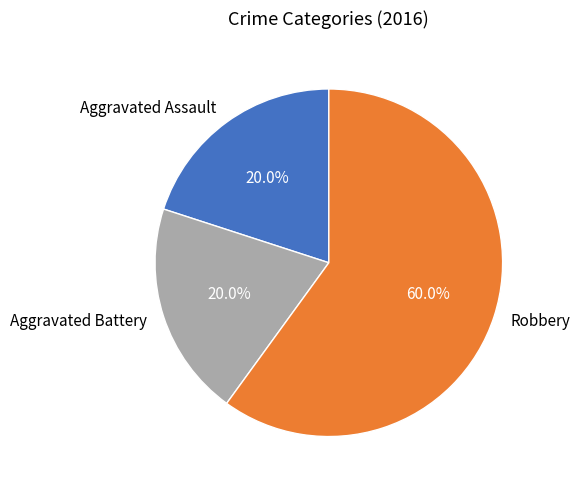

What is the largest slice in the pie chart?

Robbery